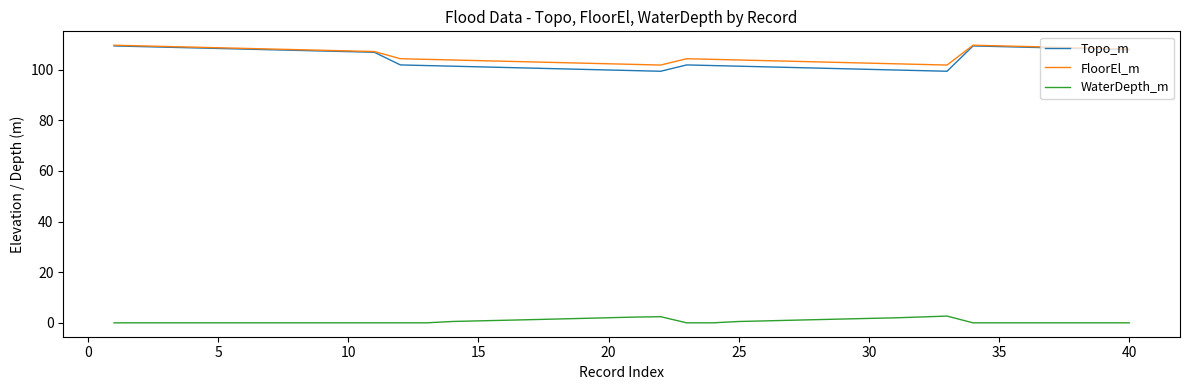

What is the maximum value for Topo_m?

109.3